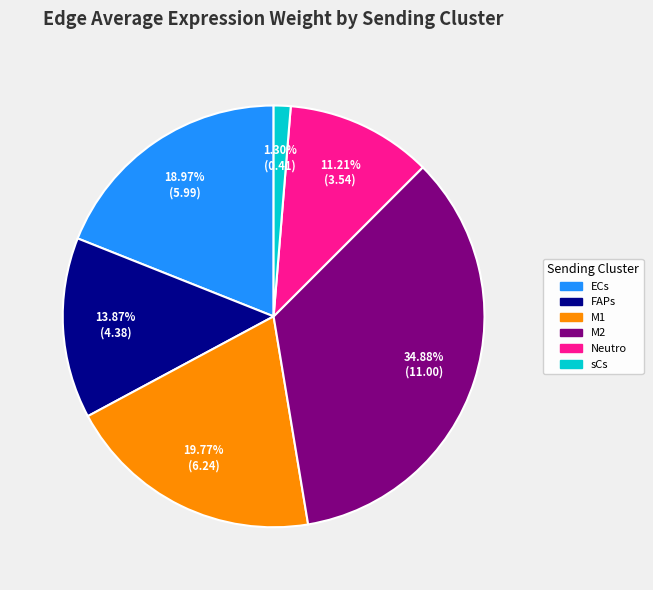

Rank the categories by value from lowest to highest.

sCs, Neutro, FAPs, ECs, M1, M2